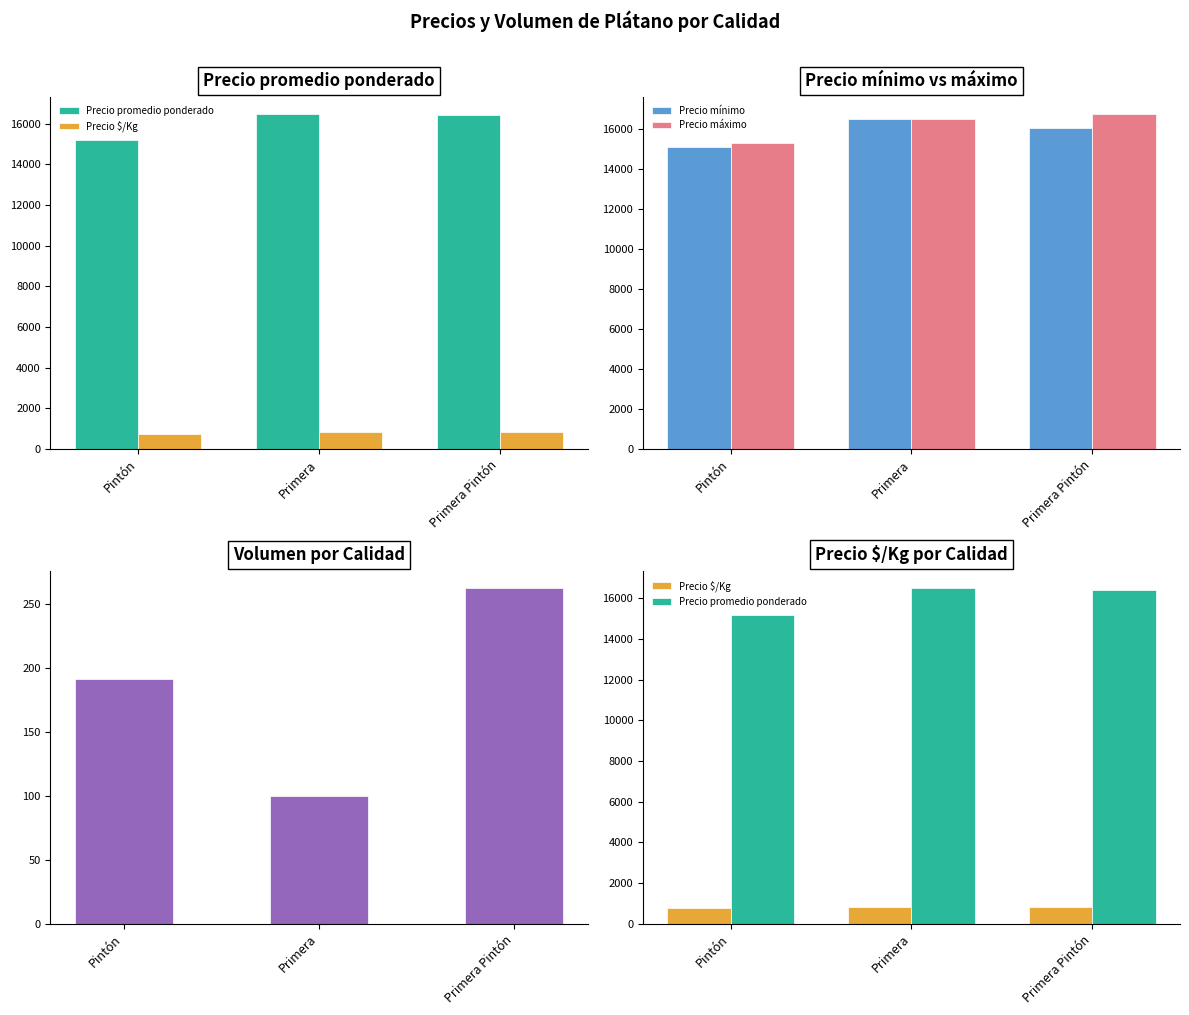

Is the value of Precio promedio ponderado at Primera Pintón greater than the value of Precio $/Kg at Primera?

Yes